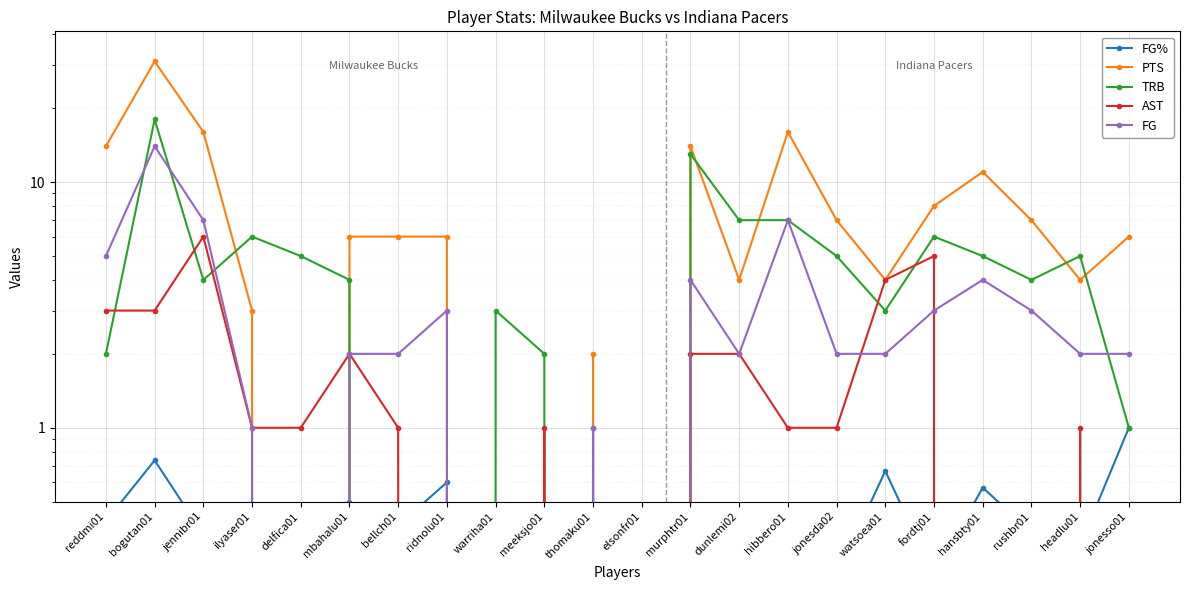

Reading right to left, what are all the values shown in this chart?

FG%: jonesso01=1.0	headlu01=0.3	rushbr01=0.4	hansbty01=0.6	fordtj01=0.2	watsoea01=0.7	jonesda02=0.2	hibbero01=0.5	dunlemi02=0.1	murphtr01=0.4	elsonfr01=0.0	thomaku01=1.0	meeksjo01=0.0	warriha01=0.0	ridnolu01=0.6	bellch01=0.4	mbahalu01=0.5	delfica01=0.0	ilyaser01=0.1	jennibr01=0.4	bogutan01=0.7	reddmi01=0.4
PTS: jonesso01=6.0	headlu01=4.0	rushbr01=7.0	hansbty01=11.0	fordtj01=8.0	watsoea01=4.0	jonesda02=7.0	hibbero01=16.0	dunlemi02=4.0	murphtr01=14.0	elsonfr01=0.0	thomaku01=2.0	meeksjo01=0.0	warriha01=0.0	ridnolu01=6.0	bellch01=6.0	mbahalu01=6.0	delfica01=0.0	ilyaser01=3.0	jennibr01=16.0	bogutan01=31.0	reddmi01=14.0
TRB: jonesso01=1.0	headlu01=5.0	rushbr01=4.0	hansbty01=5.0	fordtj01=6.0	watsoea01=3.0	jonesda02=5.0	hibbero01=7.0	dunlemi02=7.0	murphtr01=13.0	elsonfr01=0.0	thomaku01=0.0	meeksjo01=2.0	warriha01=3.0	ridnolu01=0.0	bellch01=0.0	mbahalu01=4.0	delfica01=5.0	ilyaser01=6.0	jennibr01=4.0	bogutan01=18.0	reddmi01=2.0
AST: jonesso01=0.0	headlu01=1.0	rushbr01=0.0	hansbty01=0.0	fordtj01=5.0	watsoea01=4.0	jonesda02=1.0	hibbero01=1.0	dunlemi02=2.0	murphtr01=2.0	elsonfr01=0.0	thomaku01=0.0	meeksjo01=1.0	warriha01=0.0	ridnolu01=0.0	bellch01=1.0	mbahalu01=2.0	delfica01=1.0	ilyaser01=1.0	jennibr01=6.0	bogutan01=3.0	reddmi01=3.0
FG: jonesso01=2.0	headlu01=2.0	rushbr01=3.0	hansbty01=4.0	fordtj01=3.0	watsoea01=2.0	jonesda02=2.0	hibbero01=7.0	dunlemi02=2.0	murphtr01=4.0	elsonfr01=0.0	thomaku01=1.0	meeksjo01=0.0	warriha01=0.0	ridnolu01=3.0	bellch01=2.0	mbahalu01=2.0	delfica01=0.0	ilyaser01=1.0	jennibr01=7.0	bogutan01=14.0	reddmi01=5.0